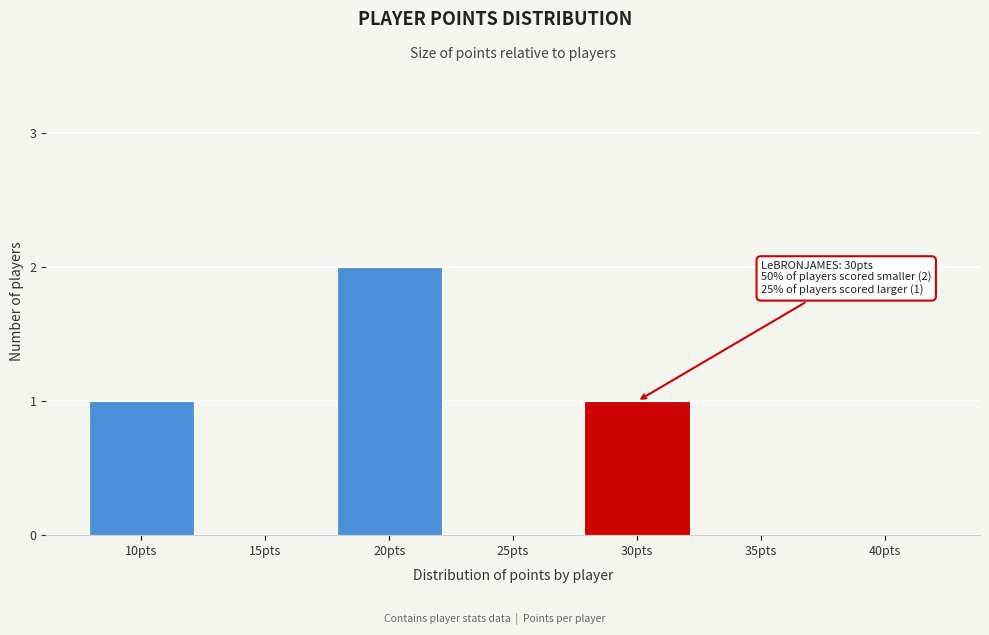

Reading right to left, what are all the values shown in this chart?

40pts=0	35pts=0	30pts=1	25pts=0	20pts=2	15pts=0	10pts=1